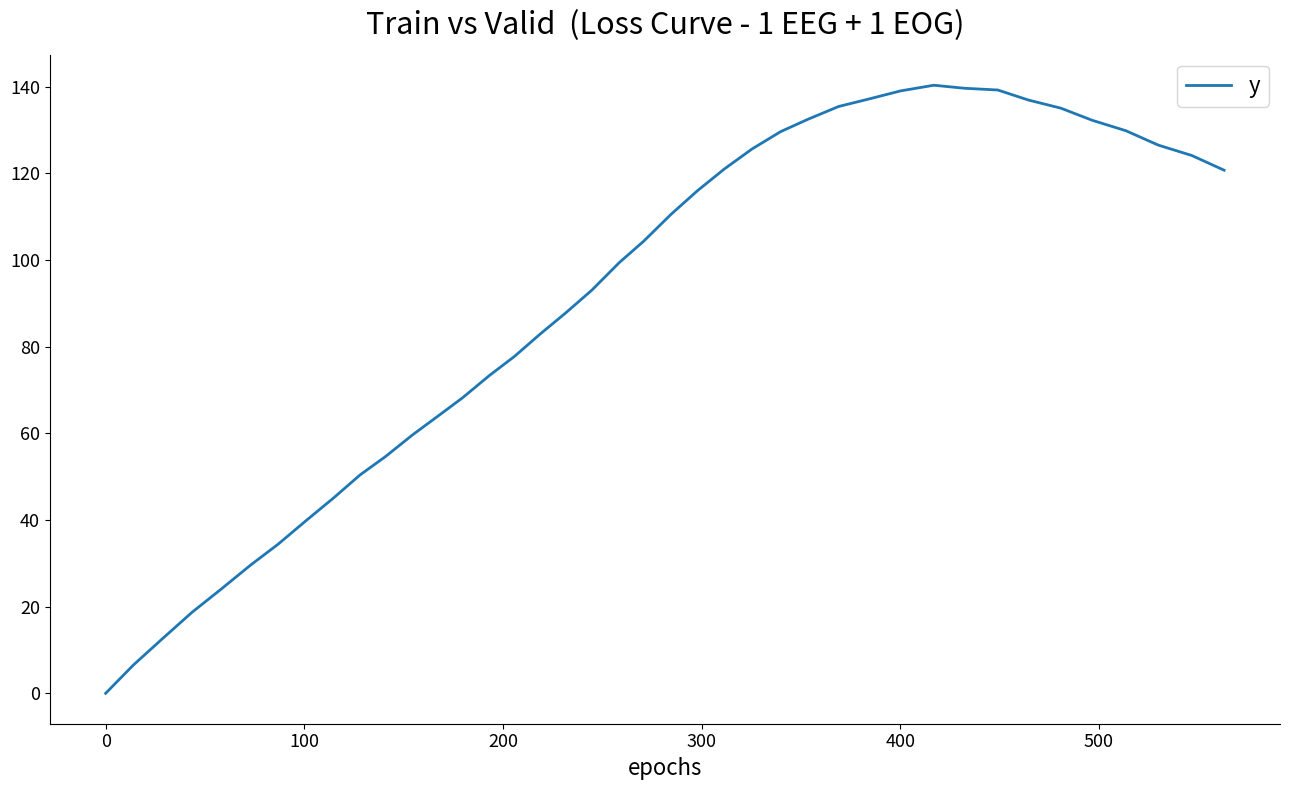

What is the maximum value shown in the chart?

140.3